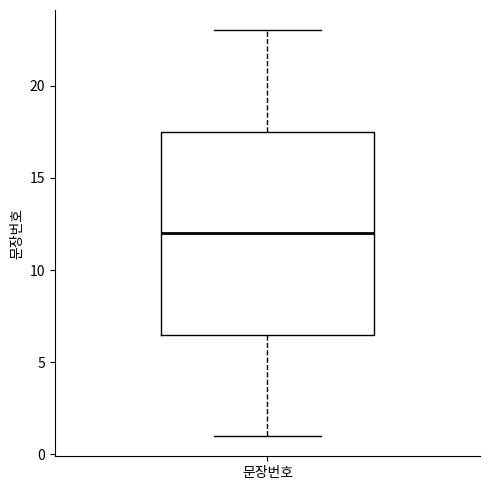

Transcribe this box plot: give where the median line is, the range the box spans, and where the two whiskers end, as read against the y-axis. The values are not printed on the chart, so give them approximately, as read against the axis.

median 12.0, box 6.5 to 17.5, whiskers 1.0 to 23.0